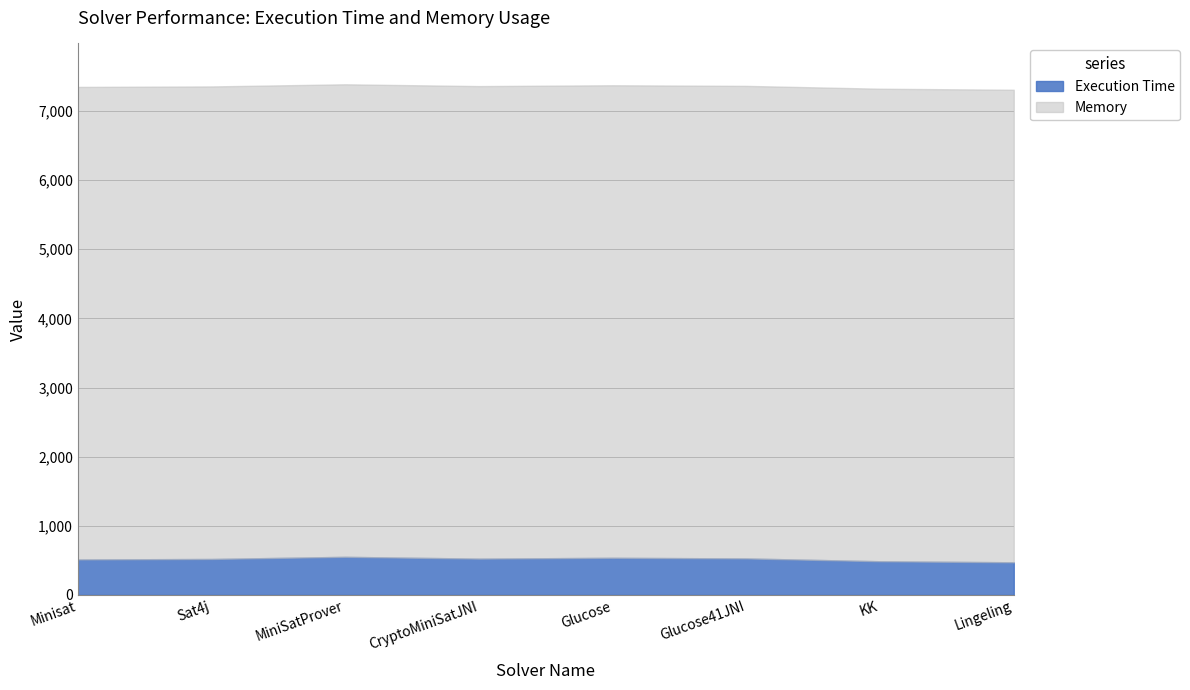

How many categories are shown in the chart?

8